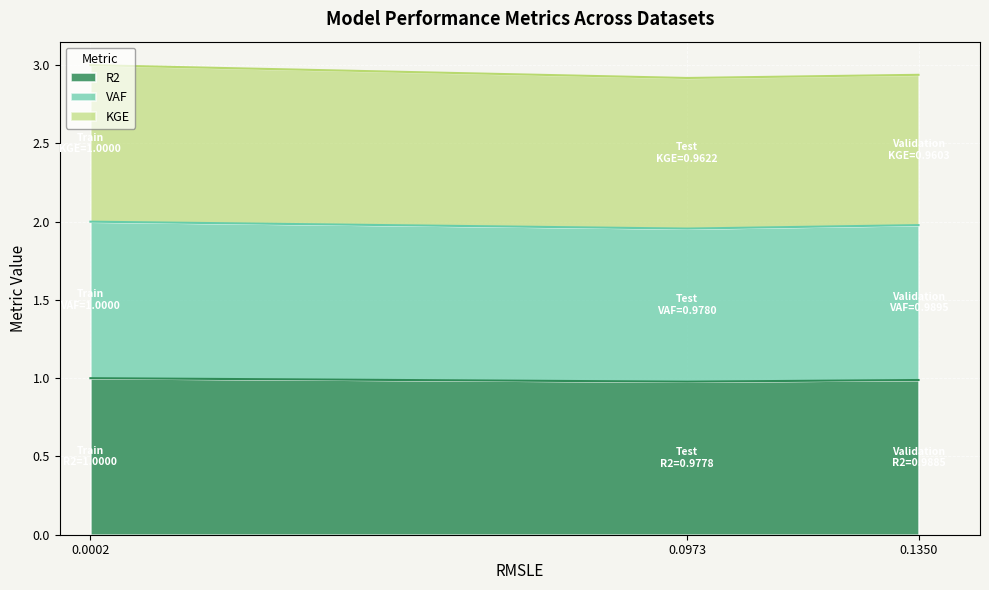

What is the total value across all series at 0.0973?

2.9